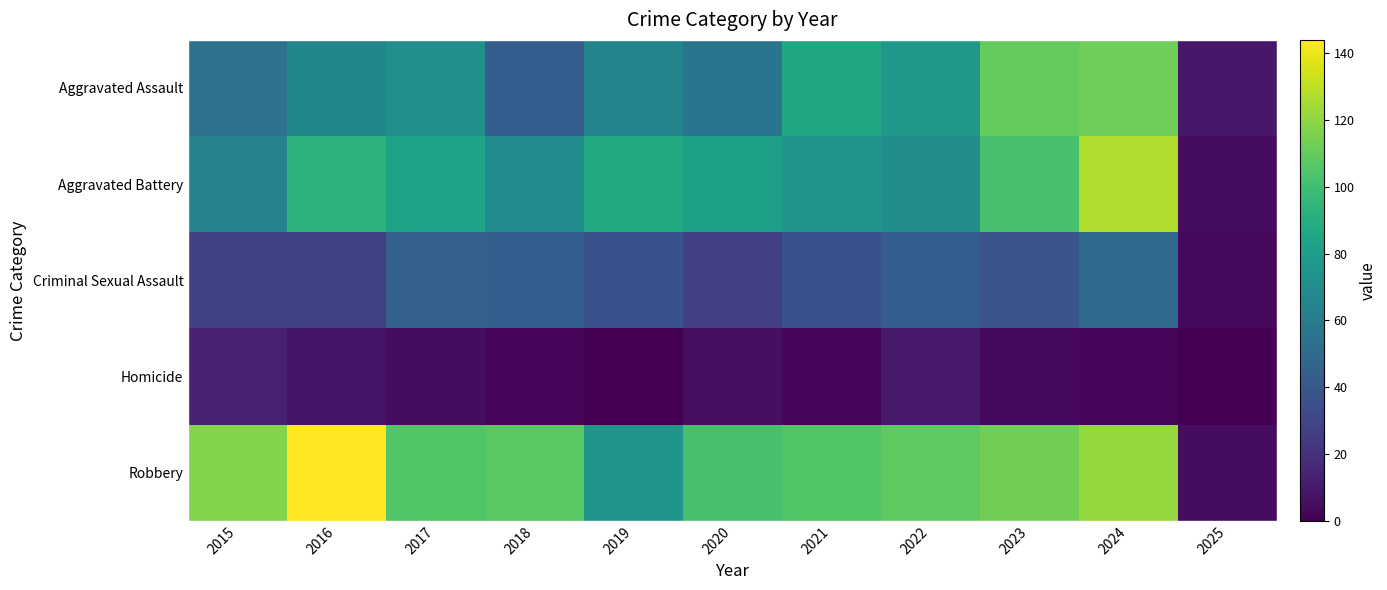

At how many categories does at least one series exceed 104?

8